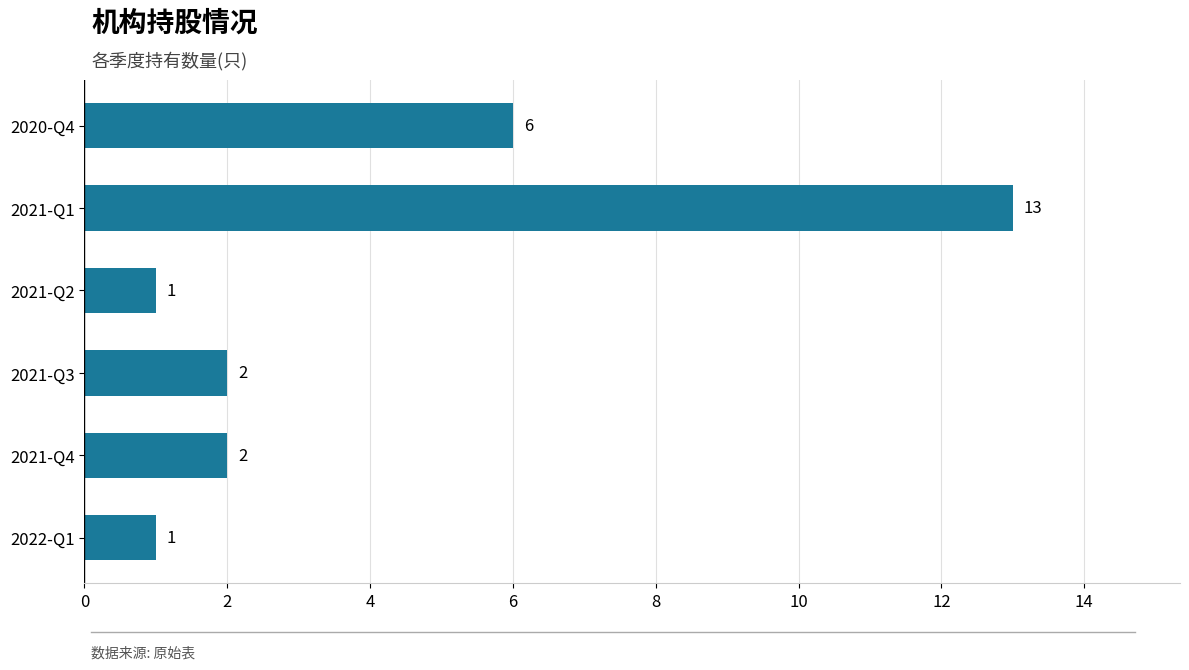

What is the greatest value displayed?

13